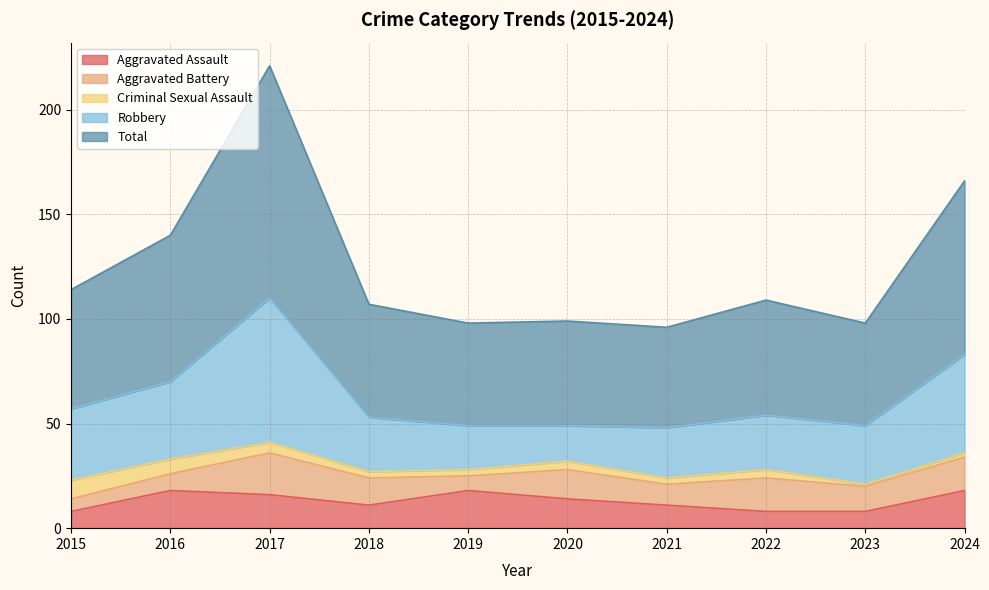

At which category is the sum across all series the highest?

2017